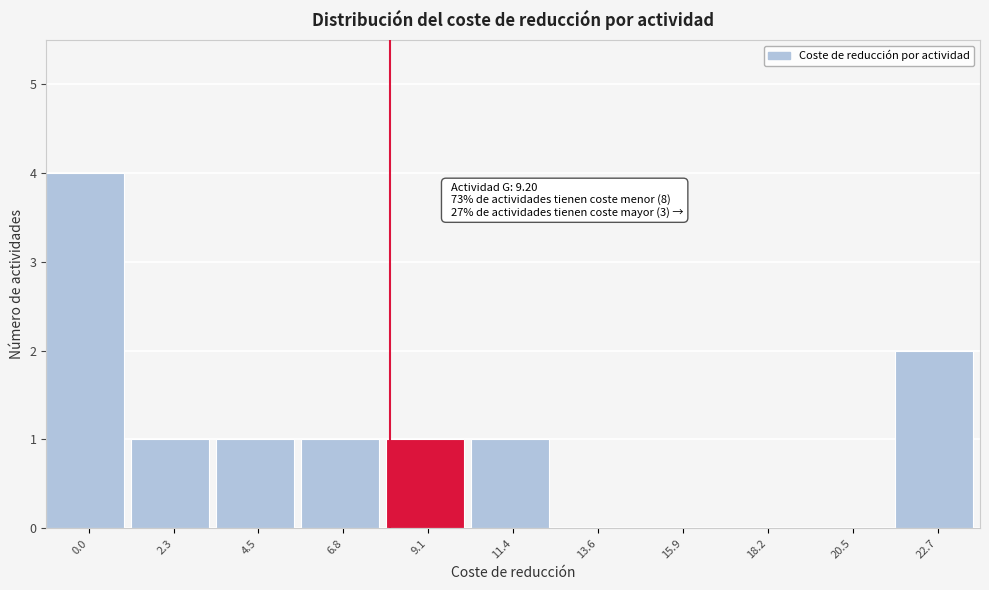

Reading right to left, what are all the values shown in this chart?

22.7=2	20.5=0	18.2=0	15.9=0	13.6=0	11.4=1	9.1=1	6.8=1	4.5=1	2.3=1	0.0=4